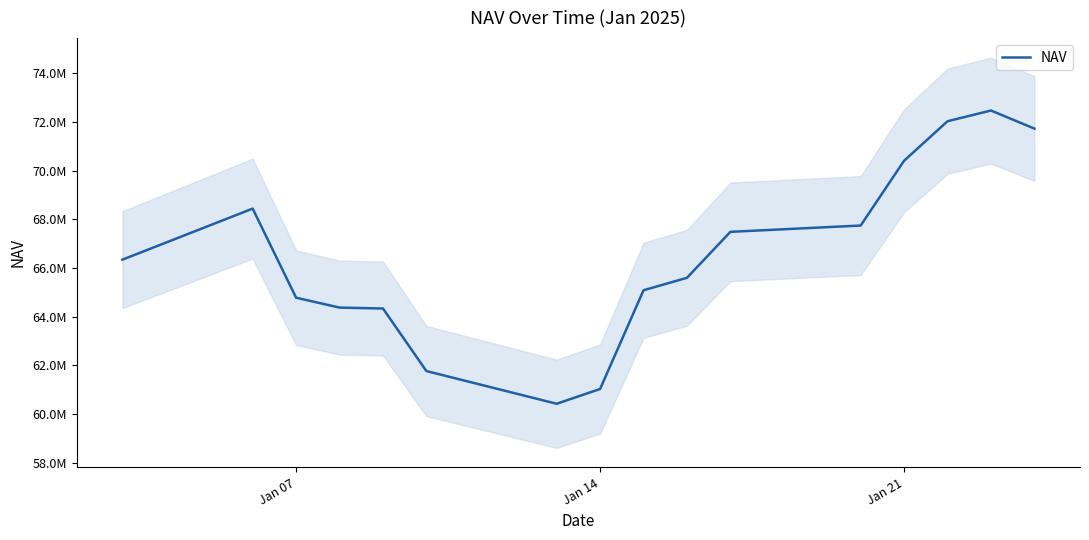

Reading right to left, transcribe all the data shown in this chart.

71733741.6	72476904.0	72037102.6	70414288.7	67750650.1	67491530.5	65602497.0	65091413.2	61034161.5	60426206.2	61771085.5	64340660.0	64378423.9	64784770.2	68445979.2	66348162.5